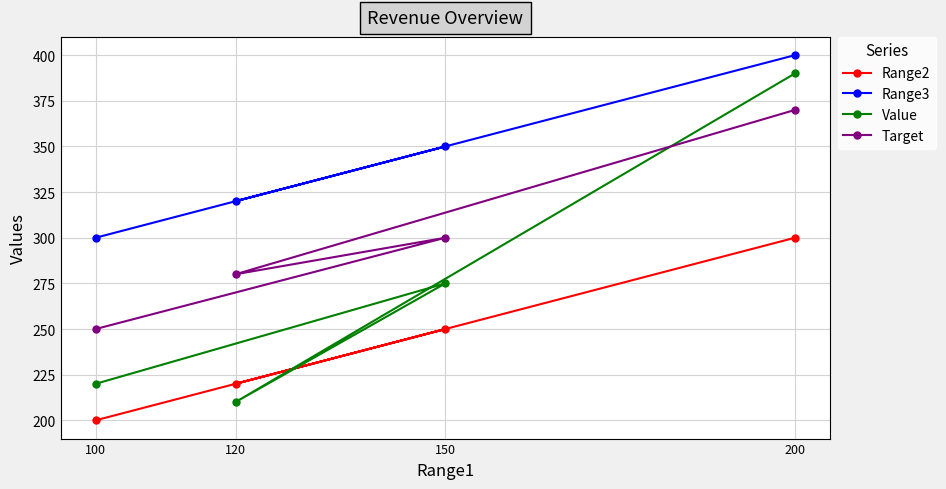

List the series in order of their peak value, lowest first.

Range2, Target, Value, Range3